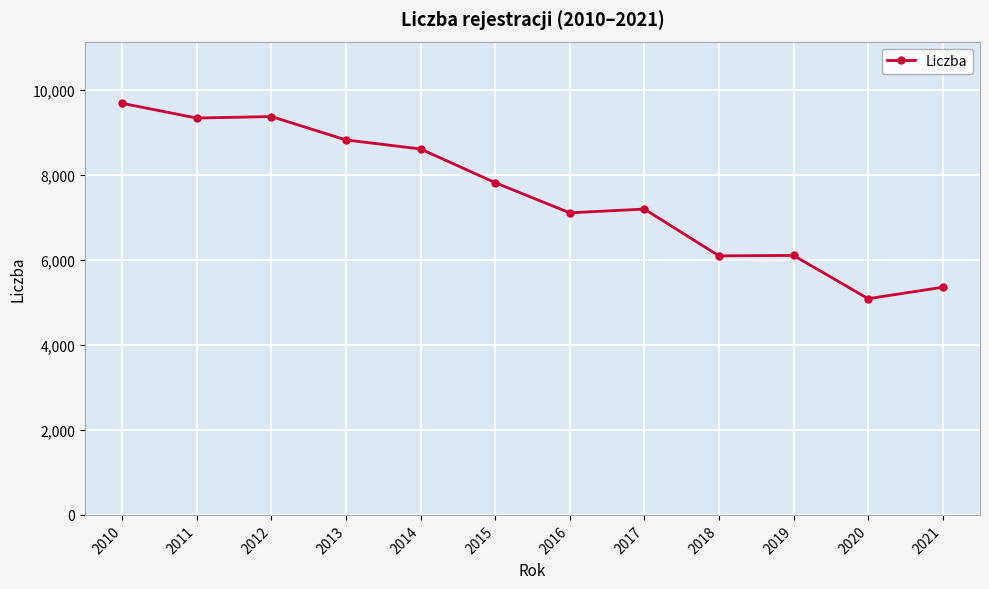

Read the value at 2021, to the nearest 100.

5400